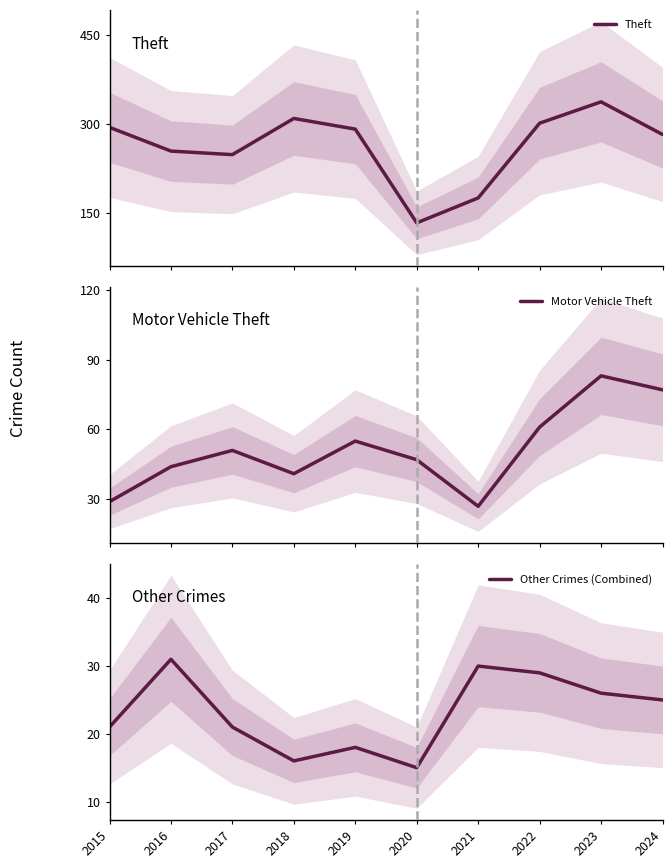

How many lines are shown in the chart?

3